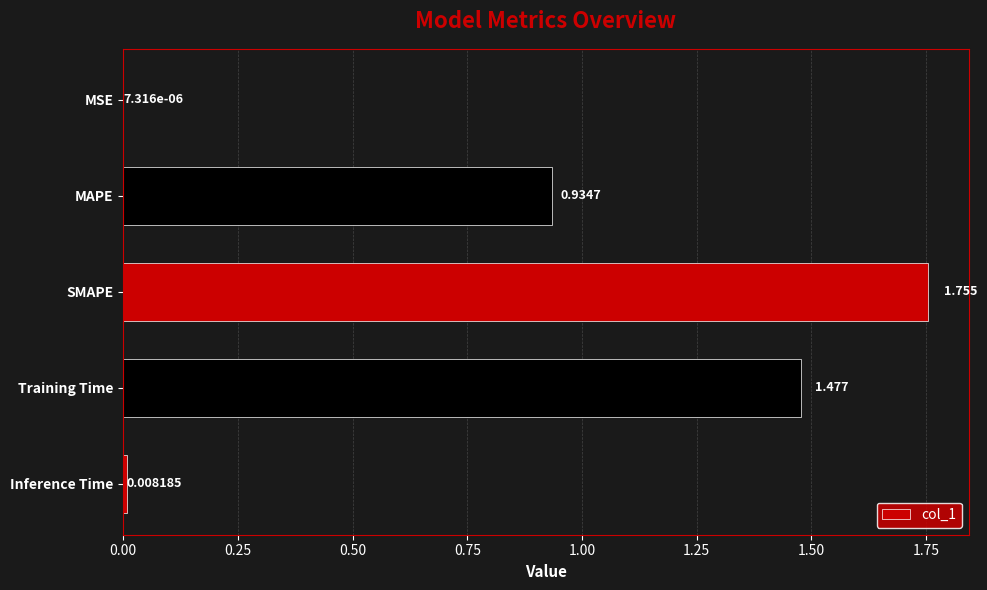

Does the chart contain stacked bars?

No